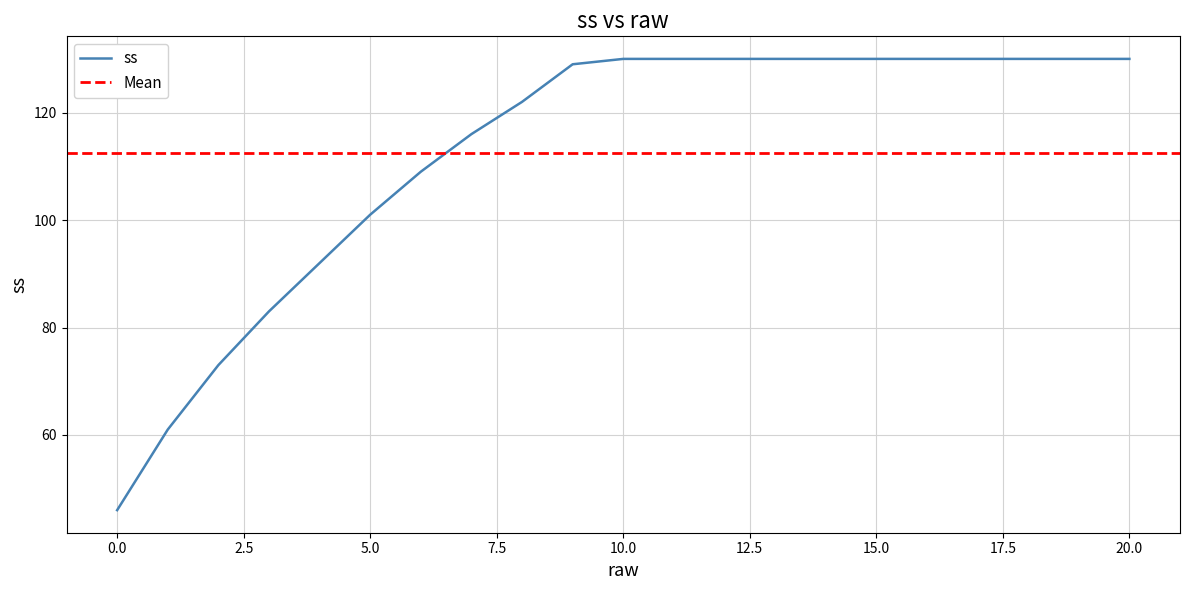

Which label corresponds to the largest value in the chart?

10